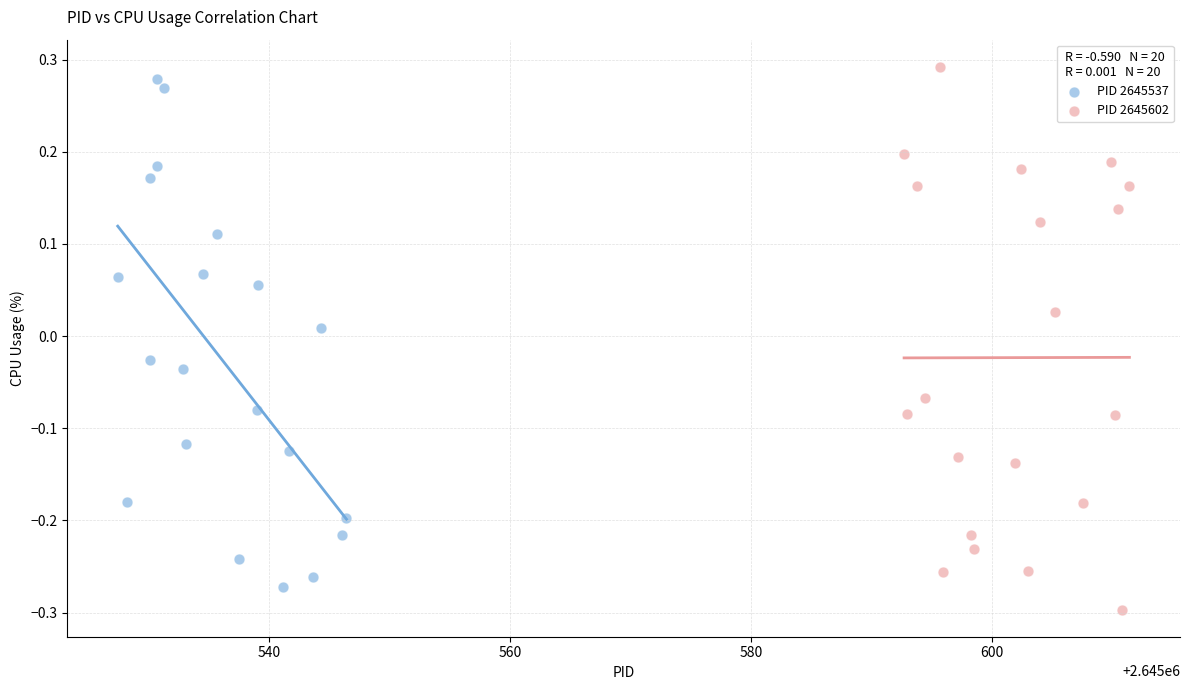

Which series has the widest spread of Y values?

PID 2645602